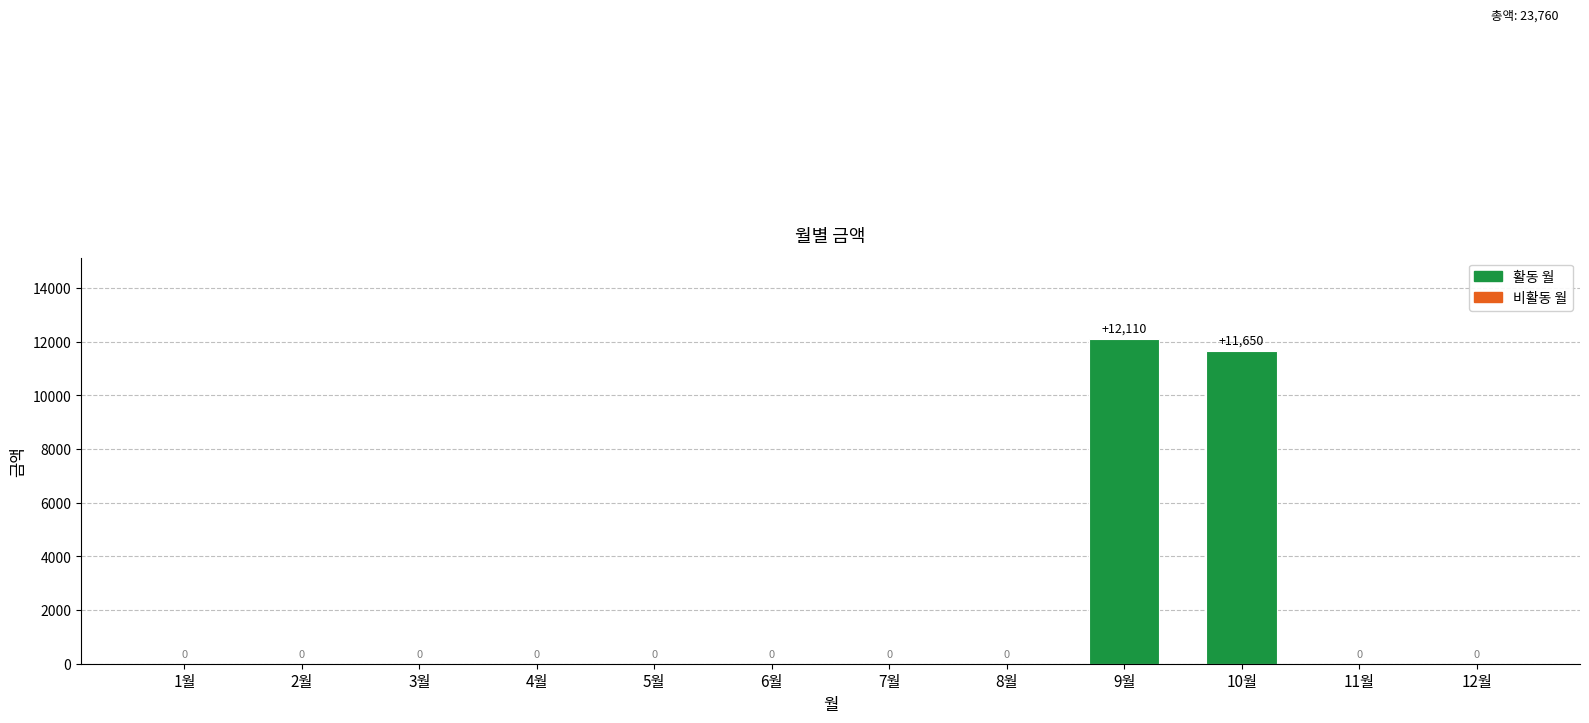

What is the difference between the second highest and second lowest values?

11650